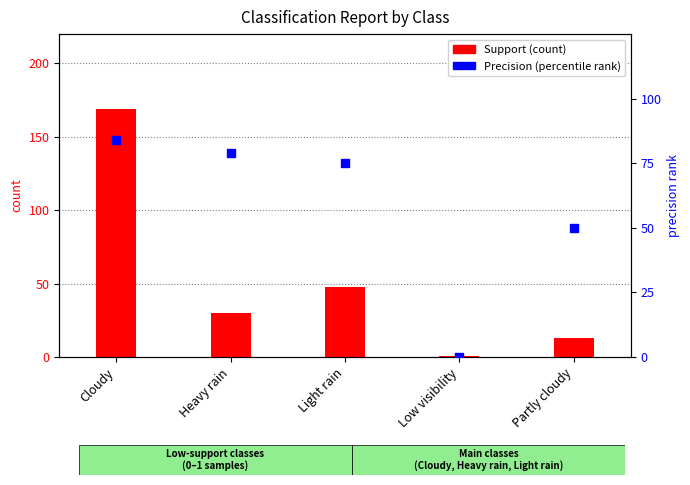

Which series contains the lowest Y value?

Precision (percentile)